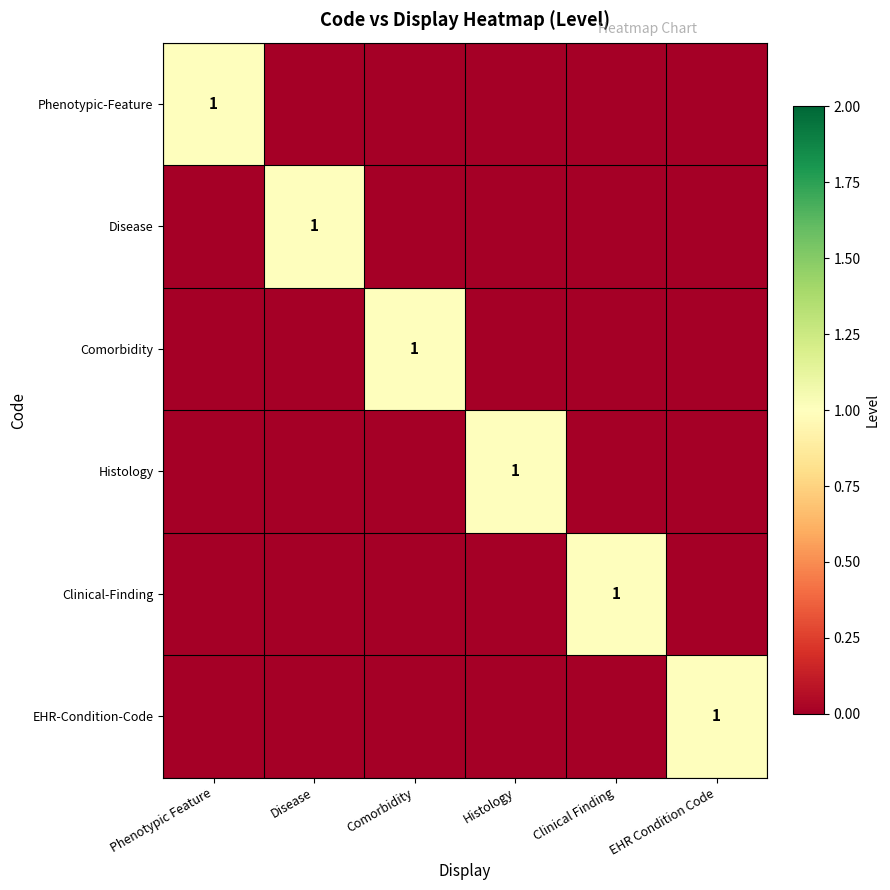

True or false: Clinical-Finding has a value of 1 at Clinical Finding.

True